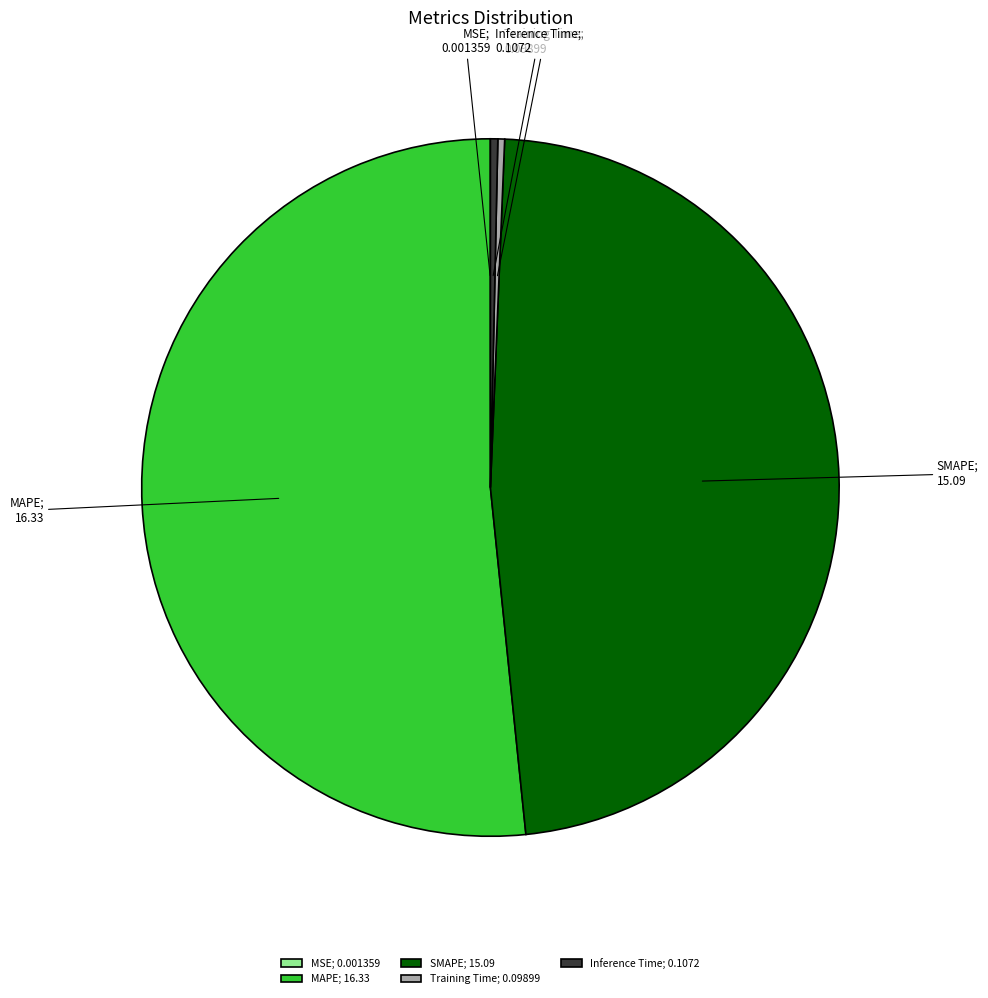

Is it true that Inference Time is 0% of the pie?

True